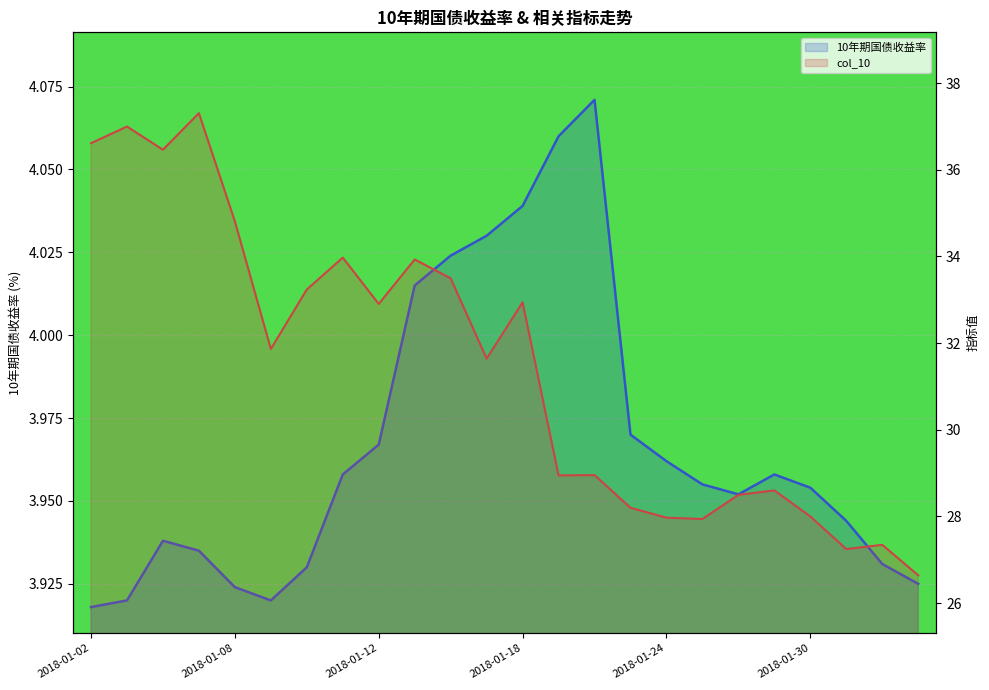

What is the label of the 21st point from the right?

2018-01-05